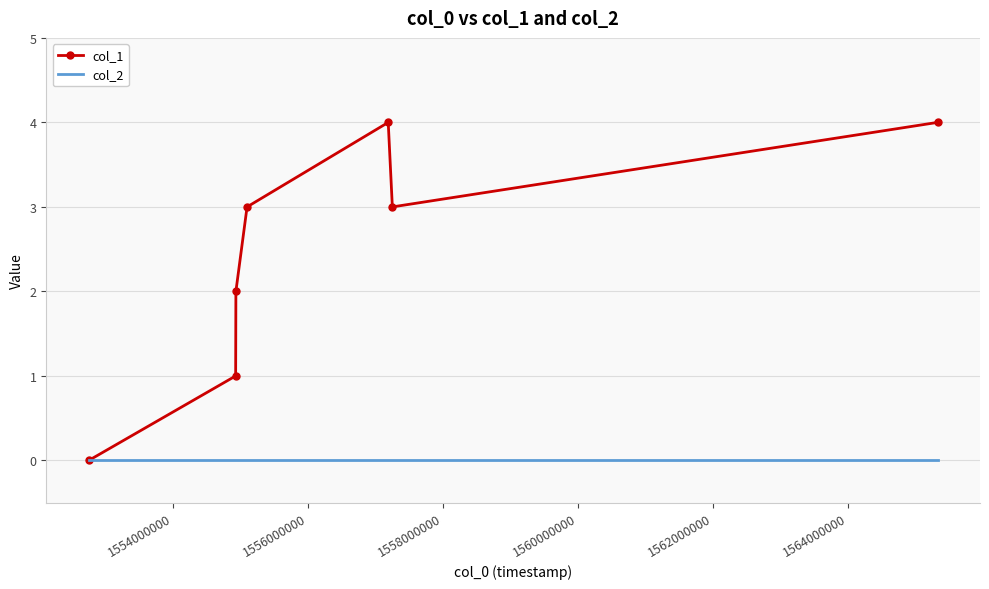

What is the greatest value displayed?

4